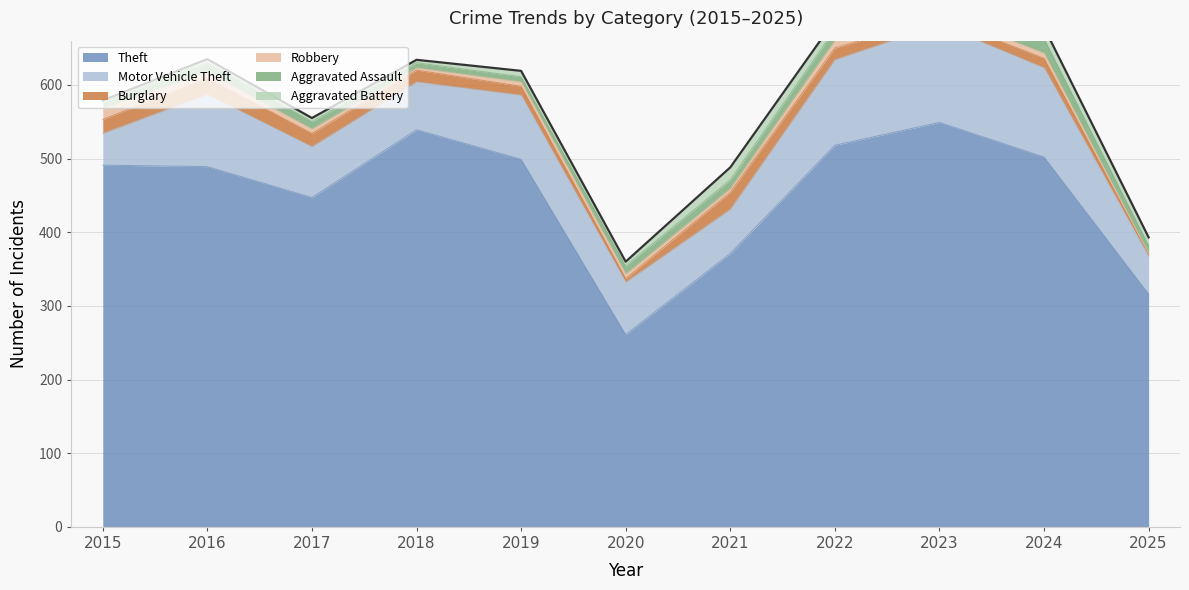

What is the average value of the Robbery series?

7